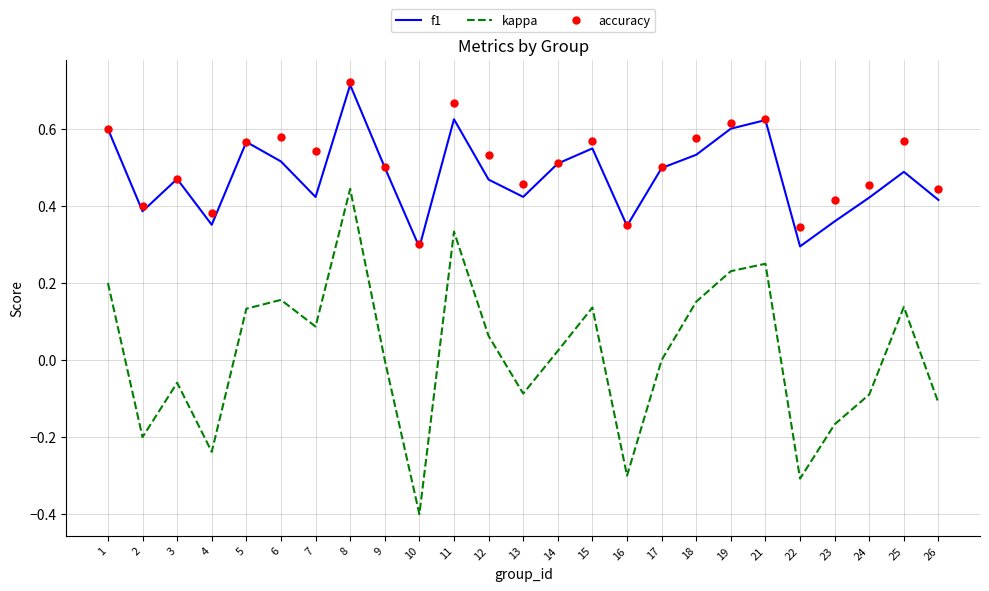

The f1 series shows 0.8 at 5. True or false?

False